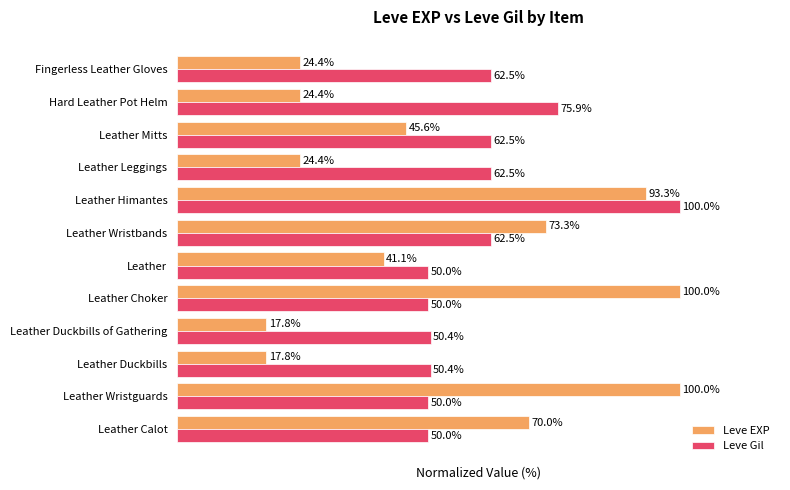

At which category is the sum across all series the highest?

Leather Himantes